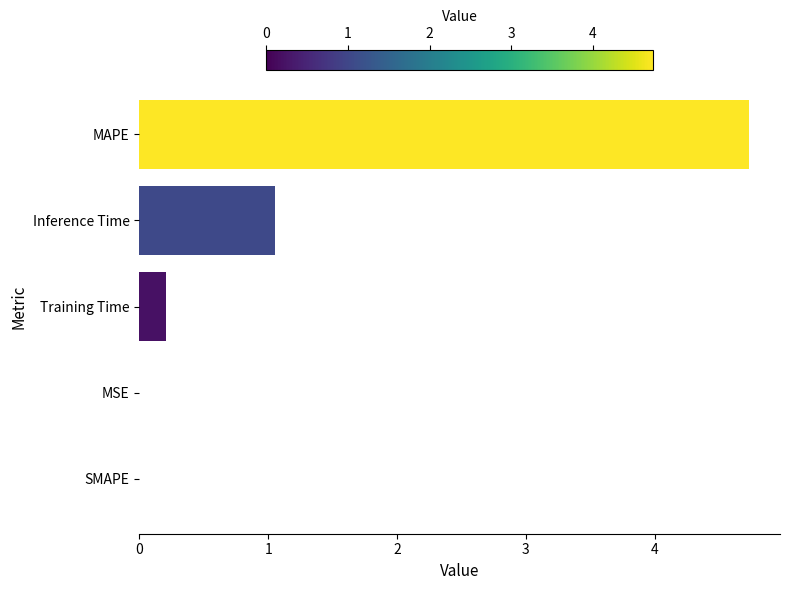

At which category does the chart reach its peak across all series?

MAPE